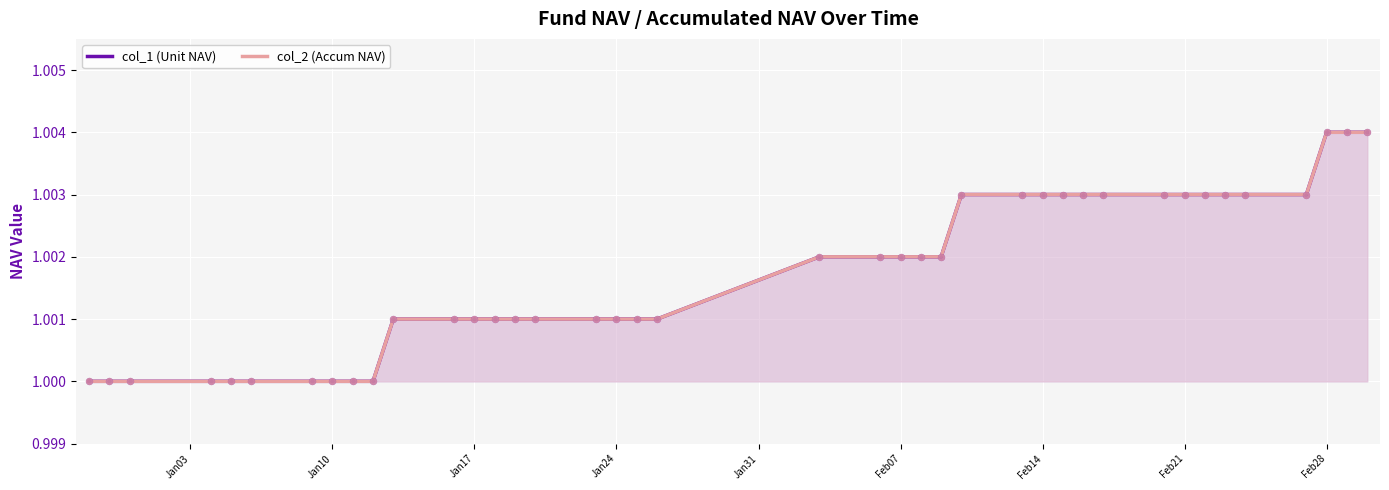

Which series contains the lowest Y value?

col_1 (Unit NAV)